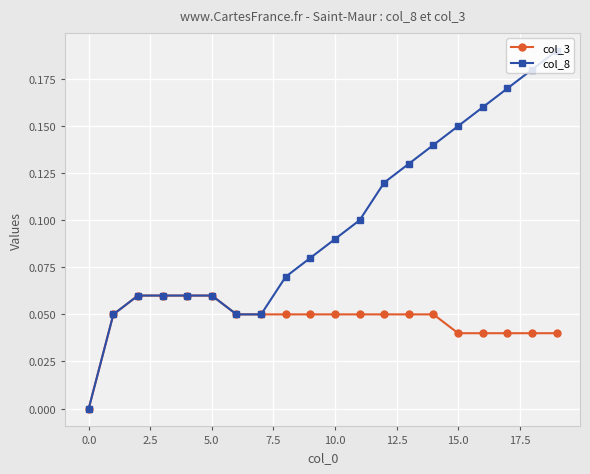

Rank the series by their average value, from lowest to highest.

col_3, col_8